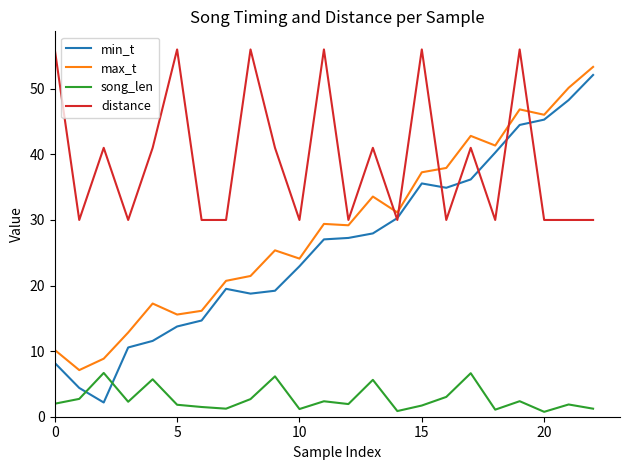

Which series has the widest spread of values?

min_t